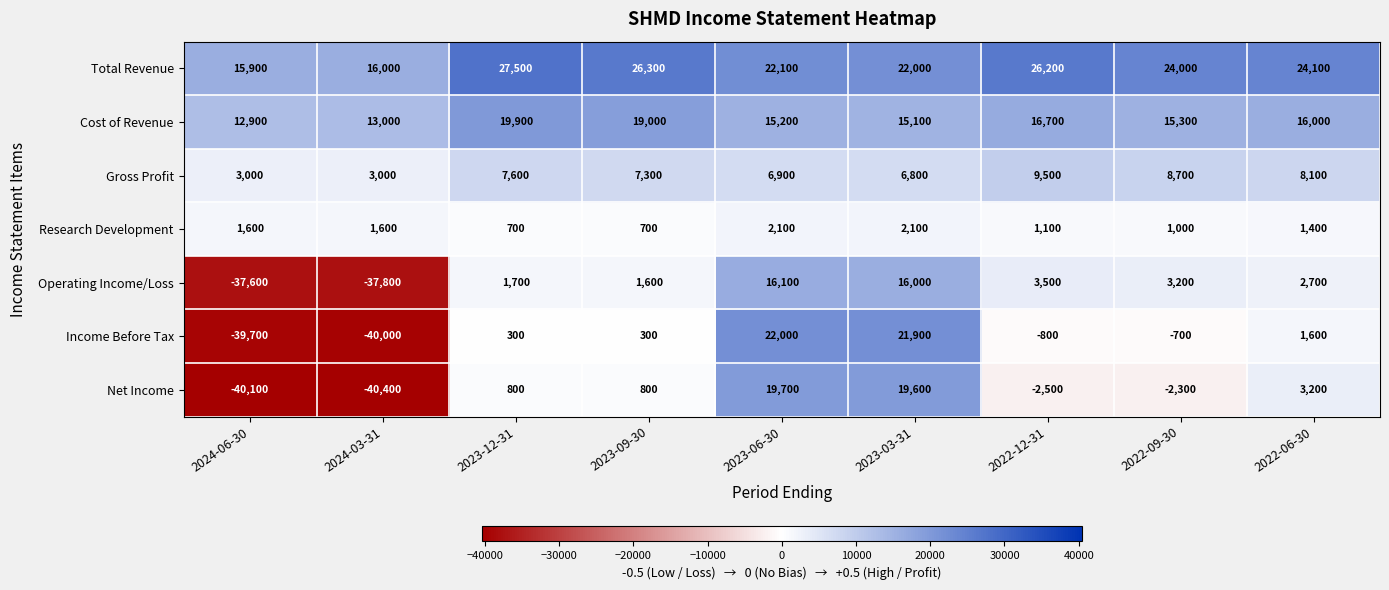

What is the approximate value of Total Revenue at 2023-09-30?

26300